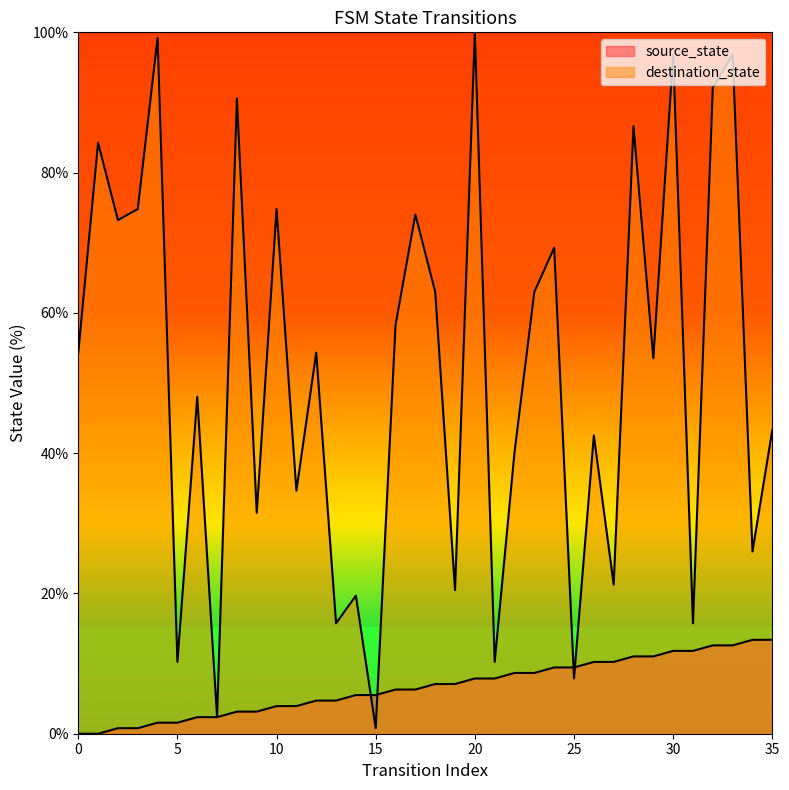

Which series changed the most between 3 and 35?

destination_state